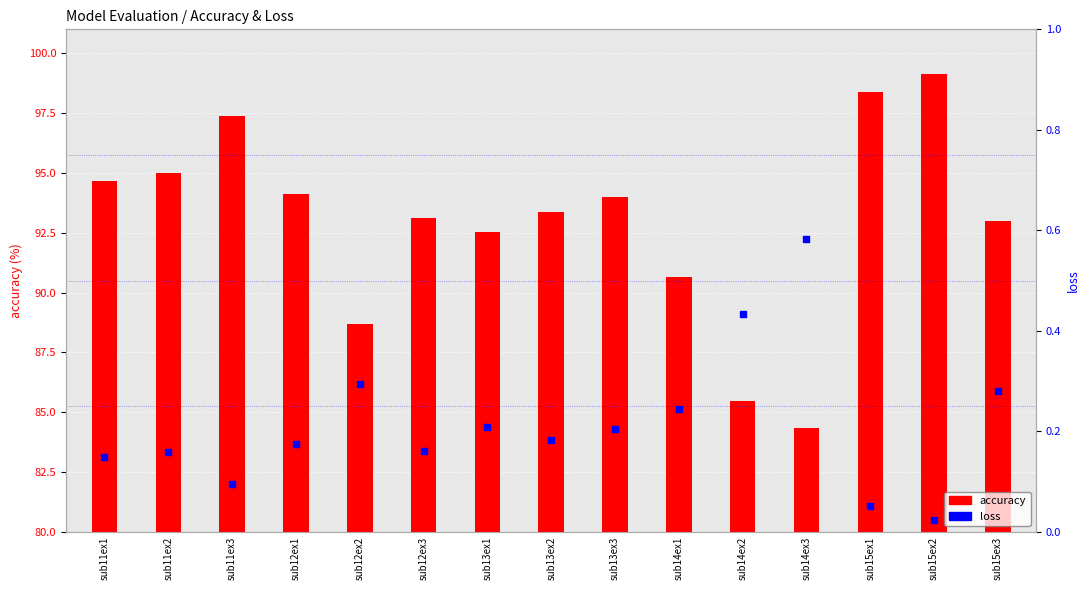

What is the total value across all series at sub15ex1?

98.4